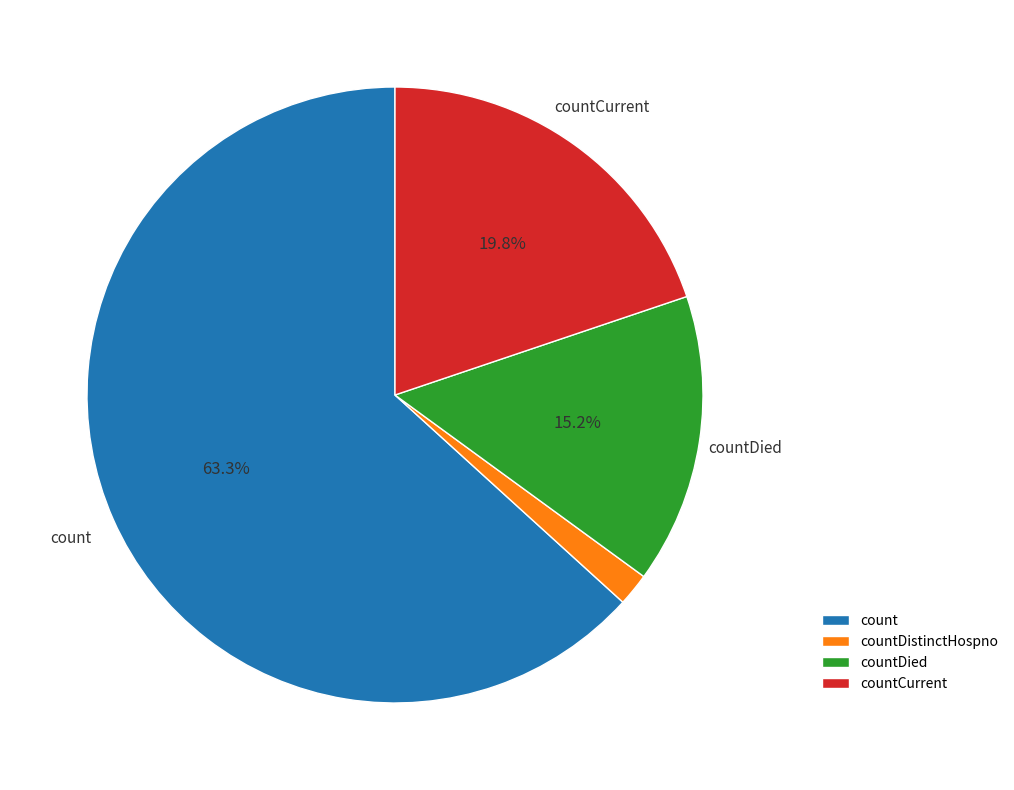

To the nearest percent, what is the combined percentage of countDistinctHospno and countDied?

17%